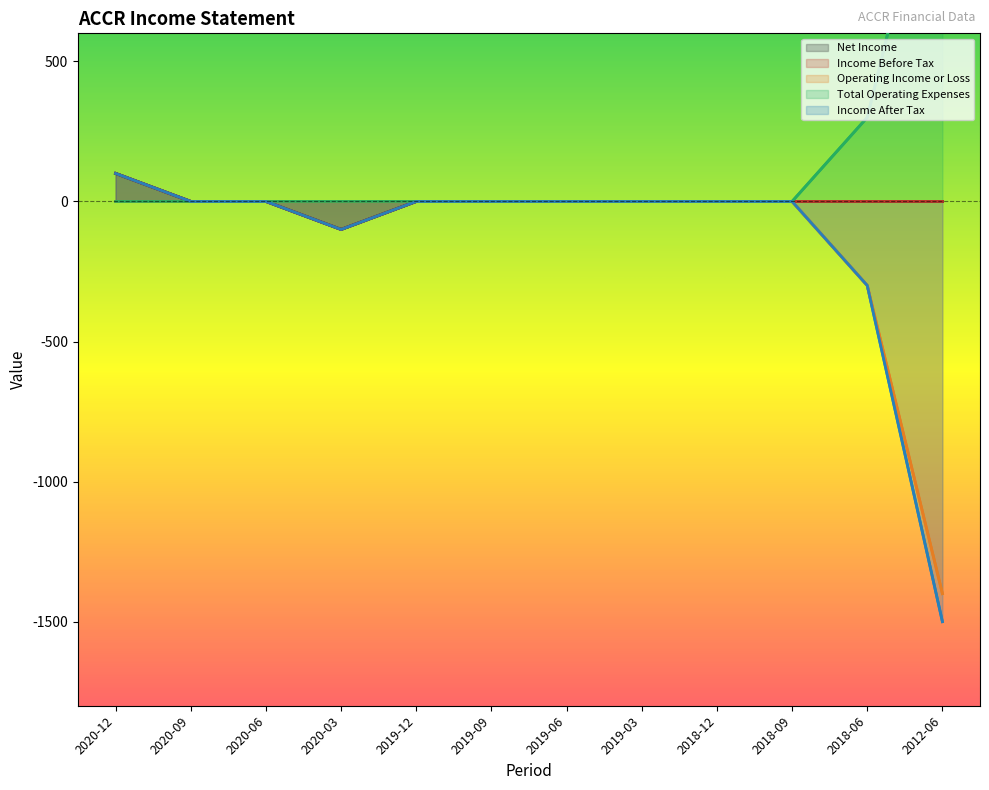

Which series has the widest spread of values?

Income After Tax